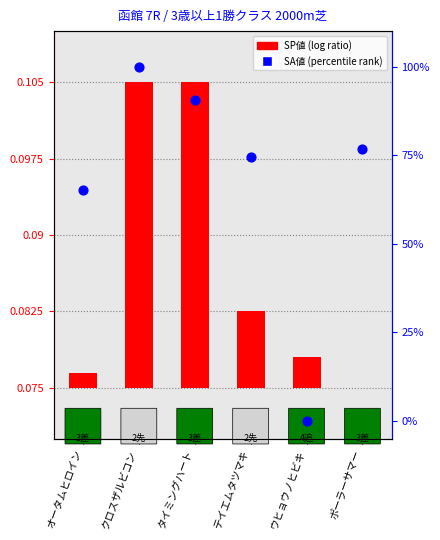

Which has a higher value, ウヒョウノヒビキ or テイエムタツマキ?

テイエムタツマキ